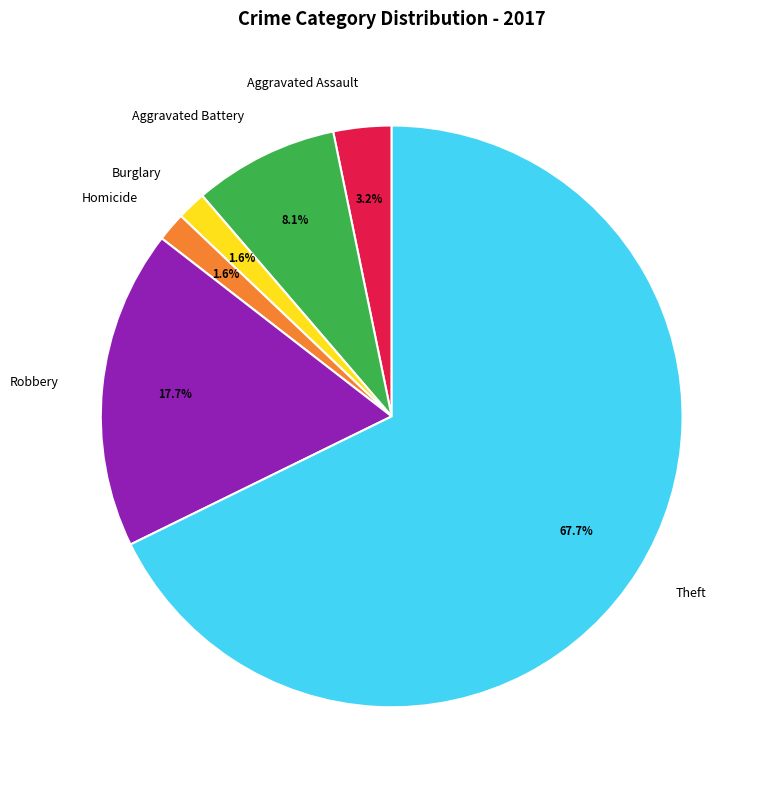

What is the largest slice in the pie chart?

Theft